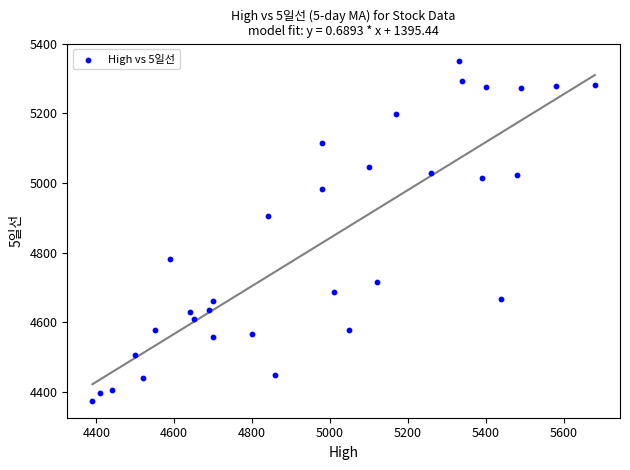

What Y value in the scatter plot is closest to 4863?

4906